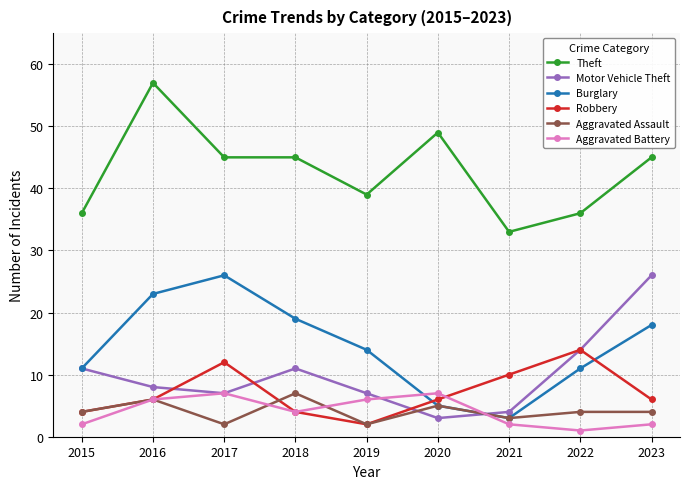

What is the value of the Aggravated Assault point at the 9th from the left?

4